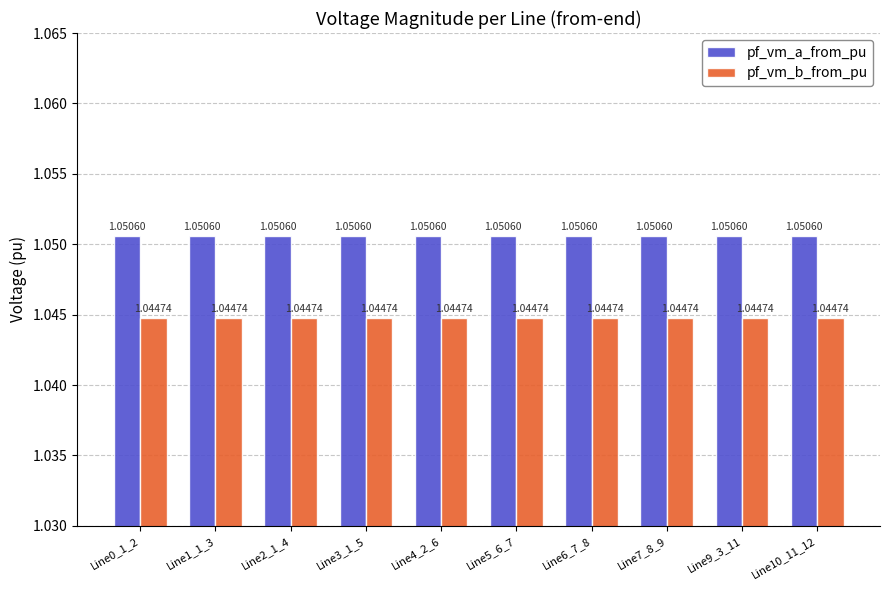

List the series in order of their overall mean, lowest first.

pf_vm_b_from_pu, pf_vm_a_from_pu